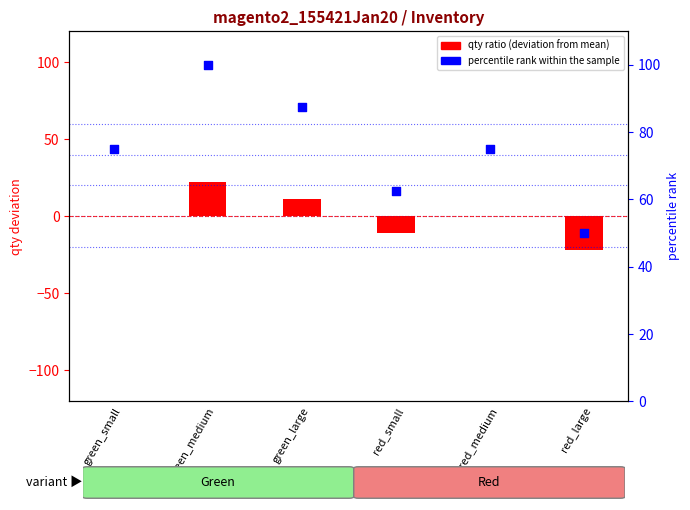

Between red_large and green_medium, which is larger?

green_medium